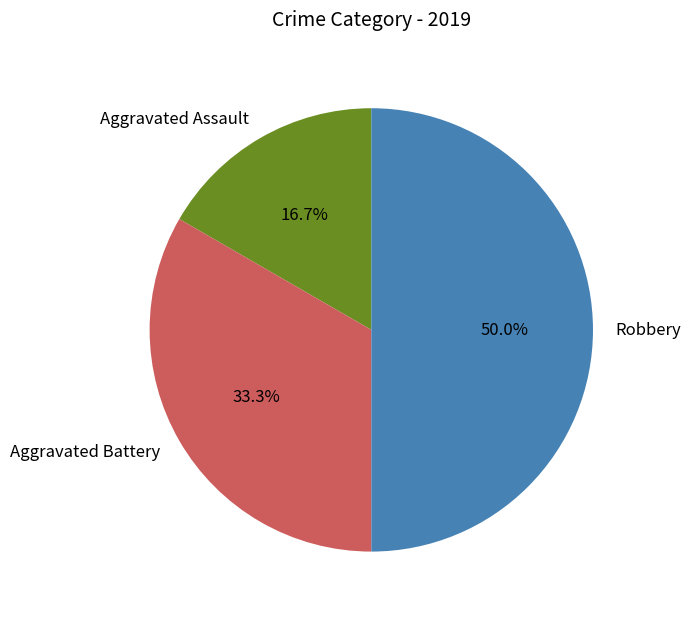

Which has a higher value, Robbery or Aggravated Assault?

Robbery